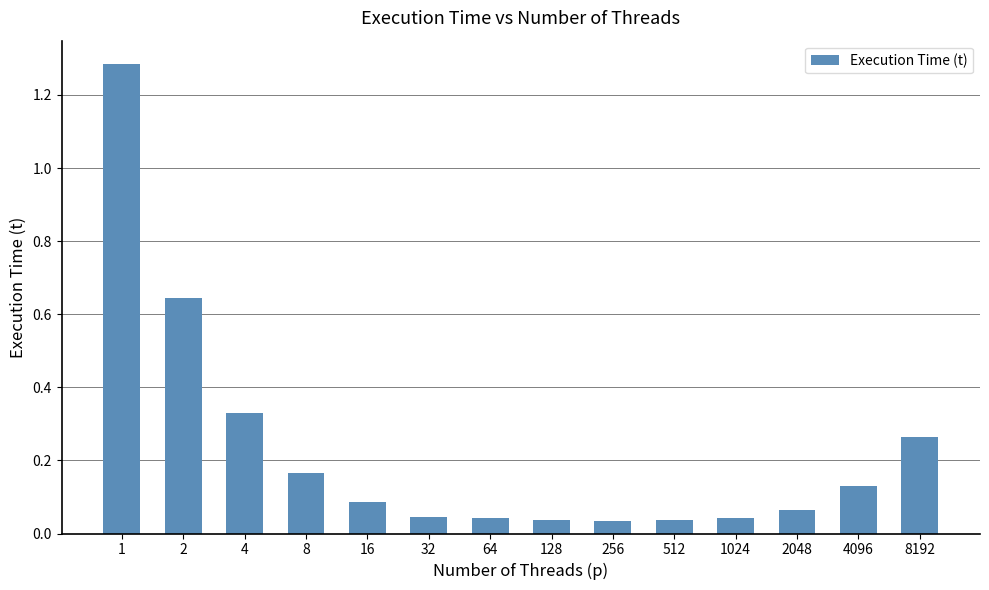

What is the sum of all values?

3.2